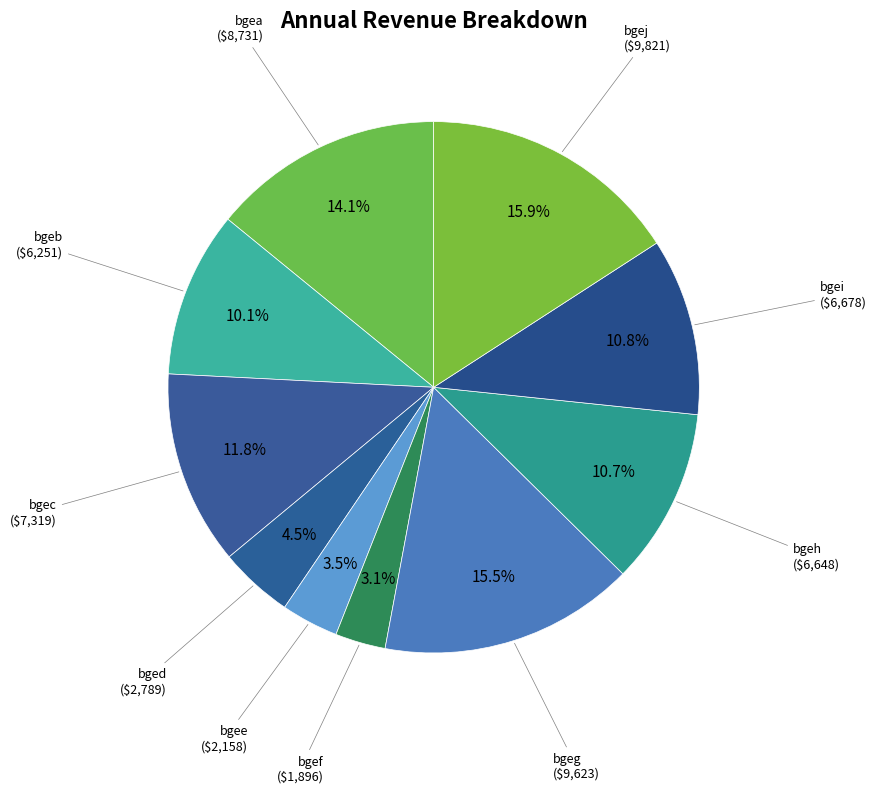

How many slices are in this pie chart?

10